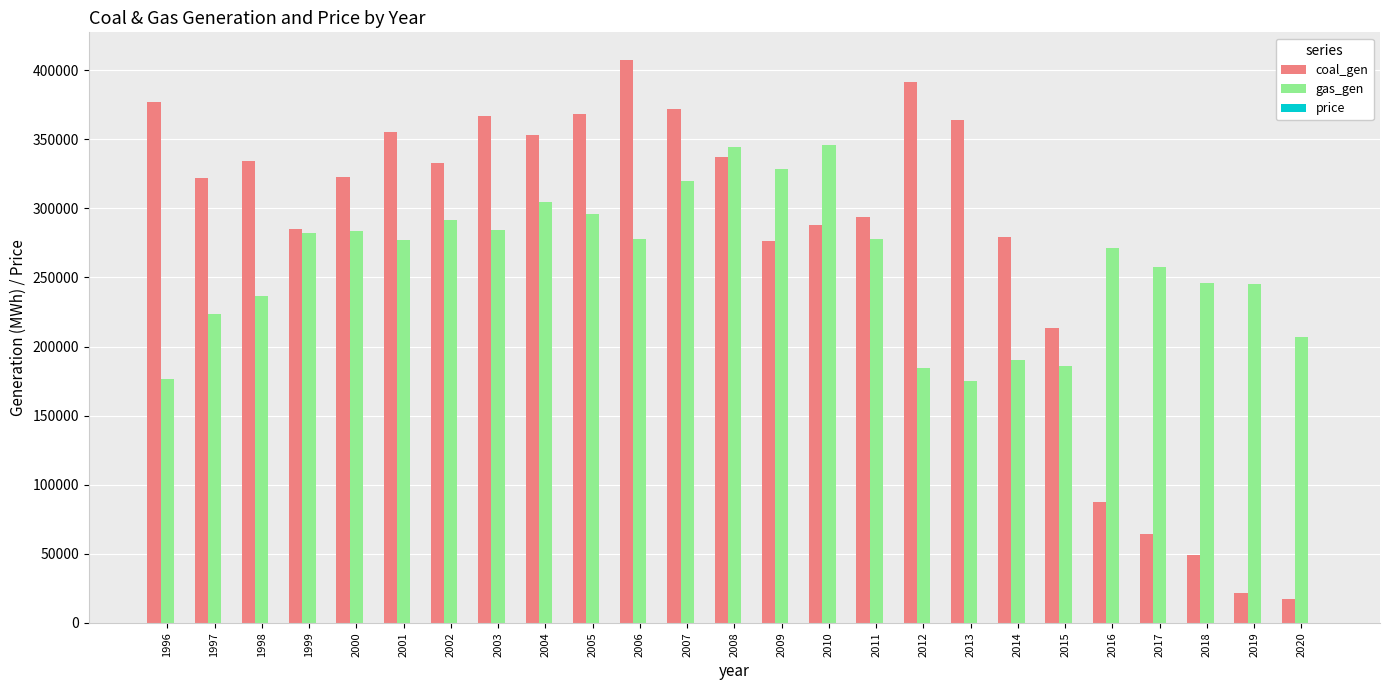

What is the total value across all series at 1996?

553514.0